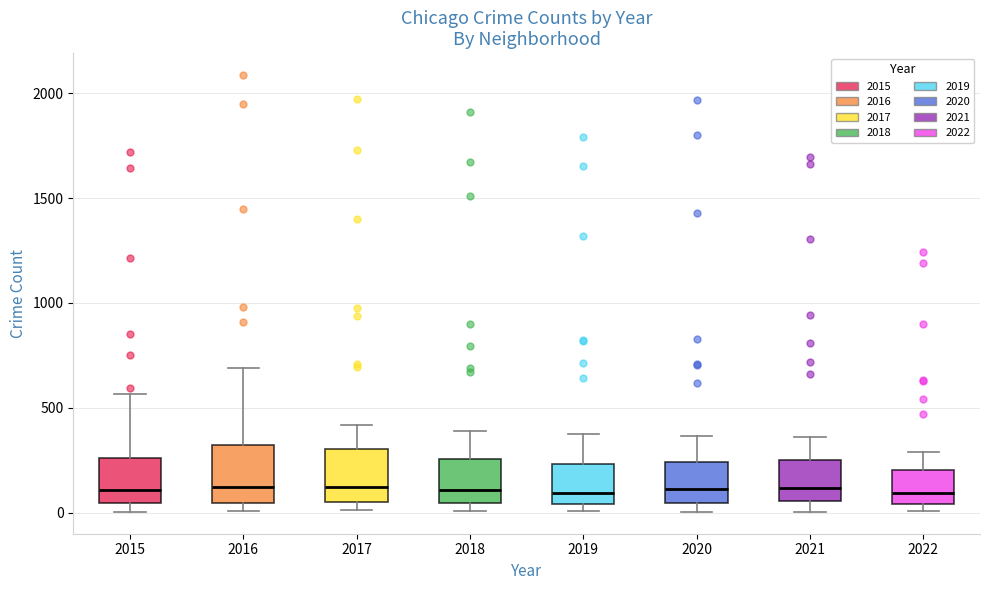

Where is the lower edge of the box at x = 2019 on the y-axis? The values are not printed on the chart, so give them approximately, as read against the axis.

50